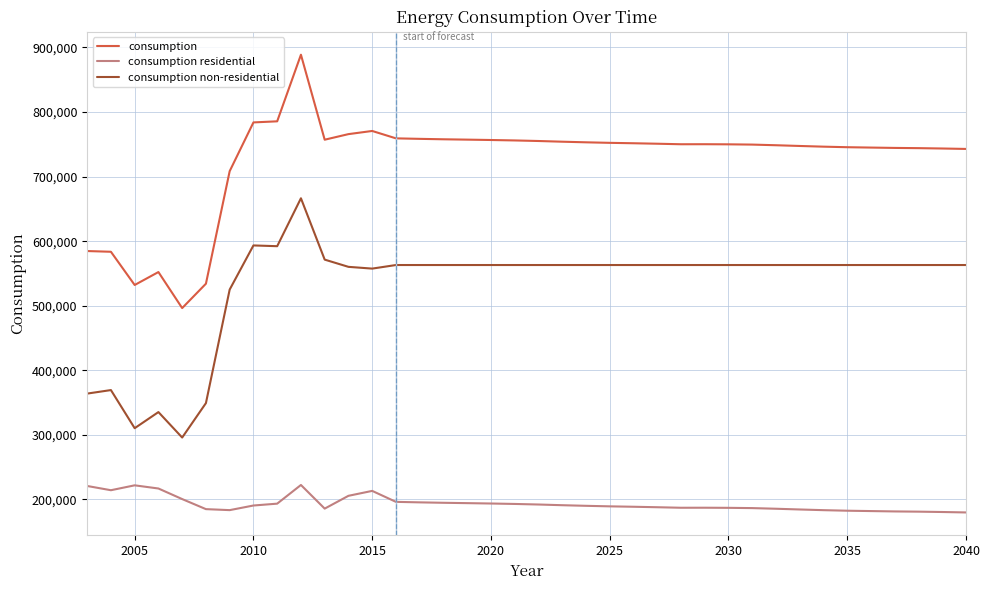

Rank the series by their maximum value, from highest to lowest.

consumption, consumption non-residential, consumption residential